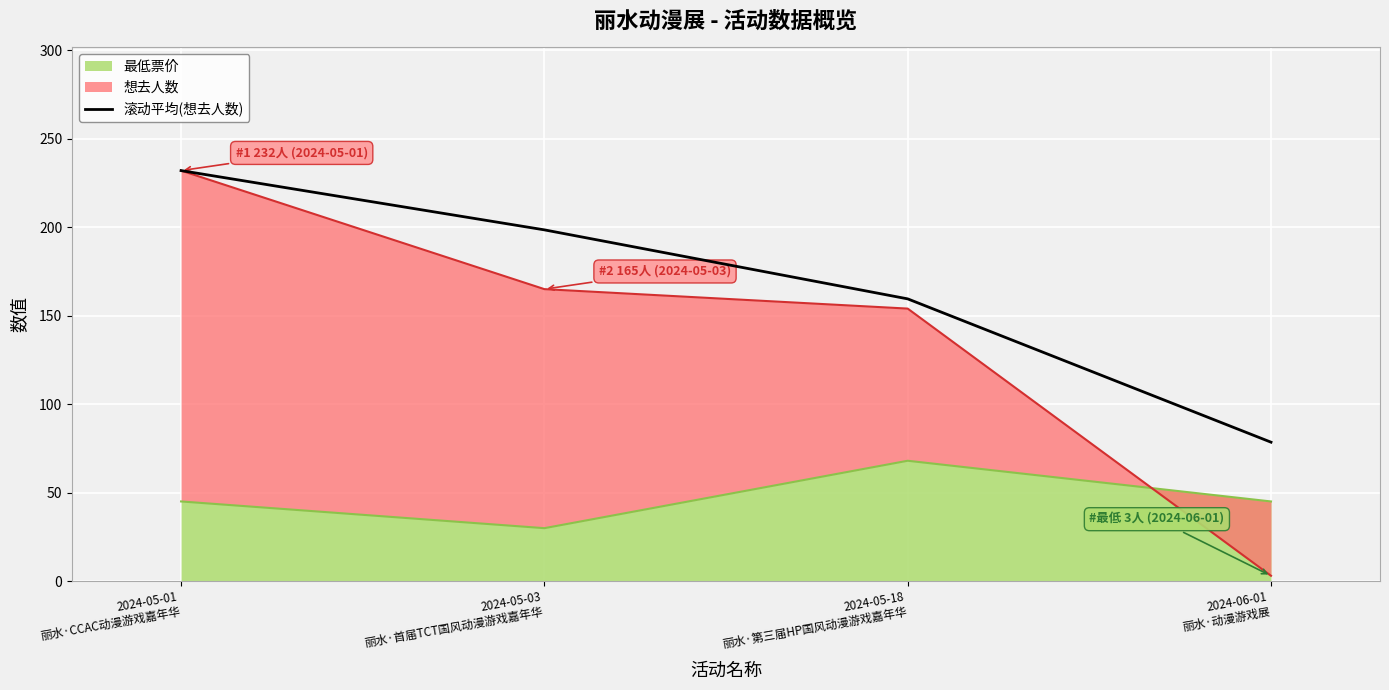

What position from the right is 2024-05-01
丽水·CCAC动漫游戏嘉年华?

4